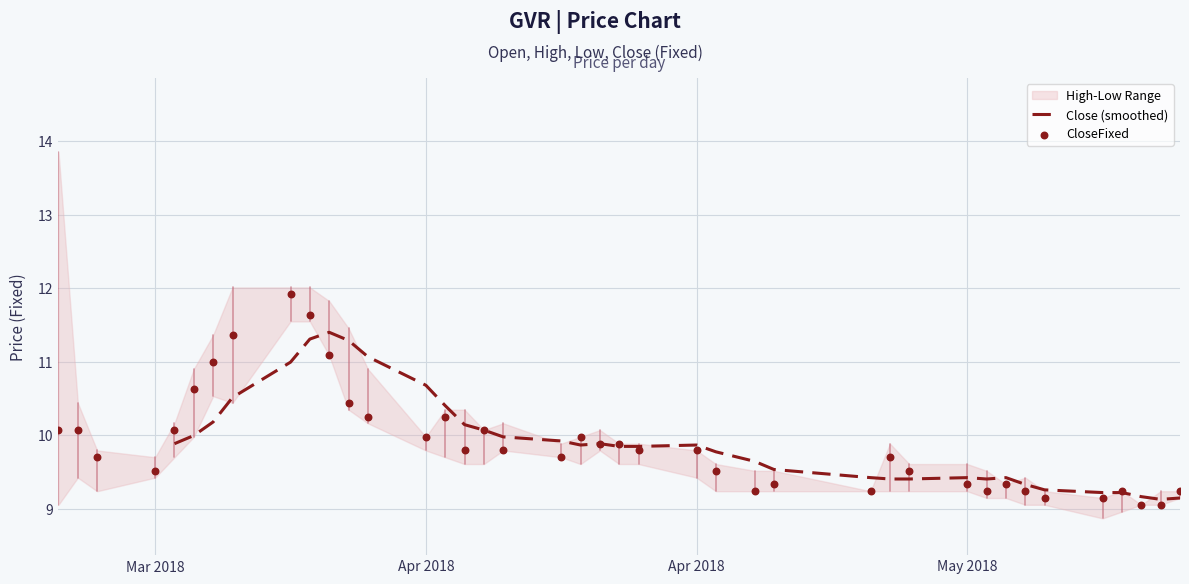

Is the value of Close (smoothed) at 15 greater than the value of CloseFixed at 5?

No